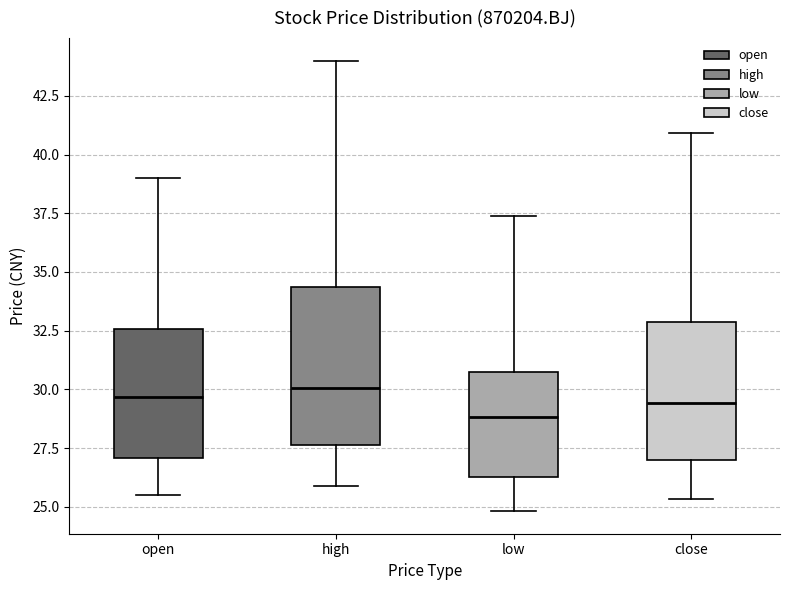

Where is the lower edge of the box for close on the y-axis? The values are not printed on the chart, so give them approximately, as read against the axis.

27.0